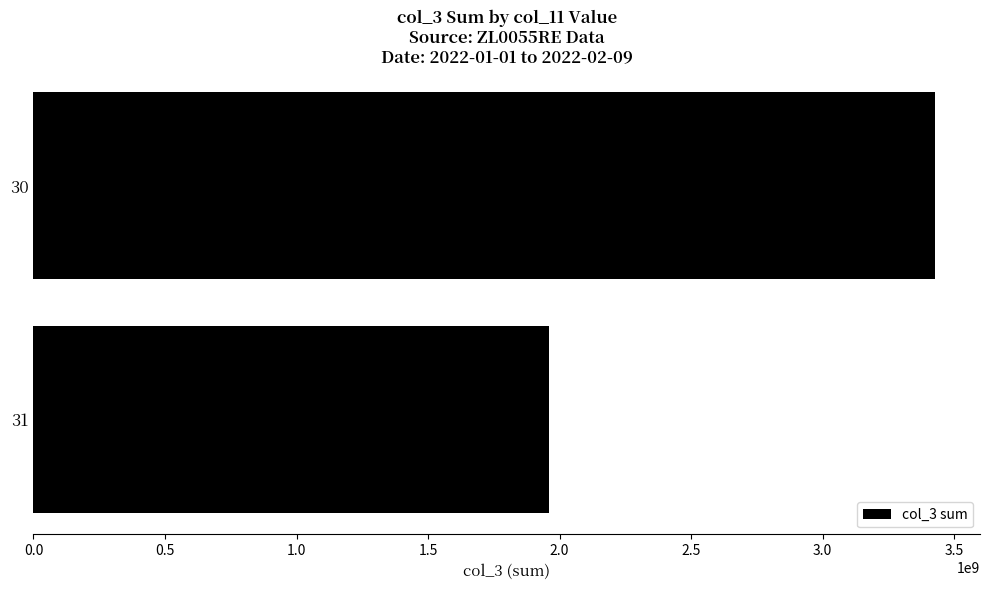

What is the difference between the maximum and minimum values?

1466346496